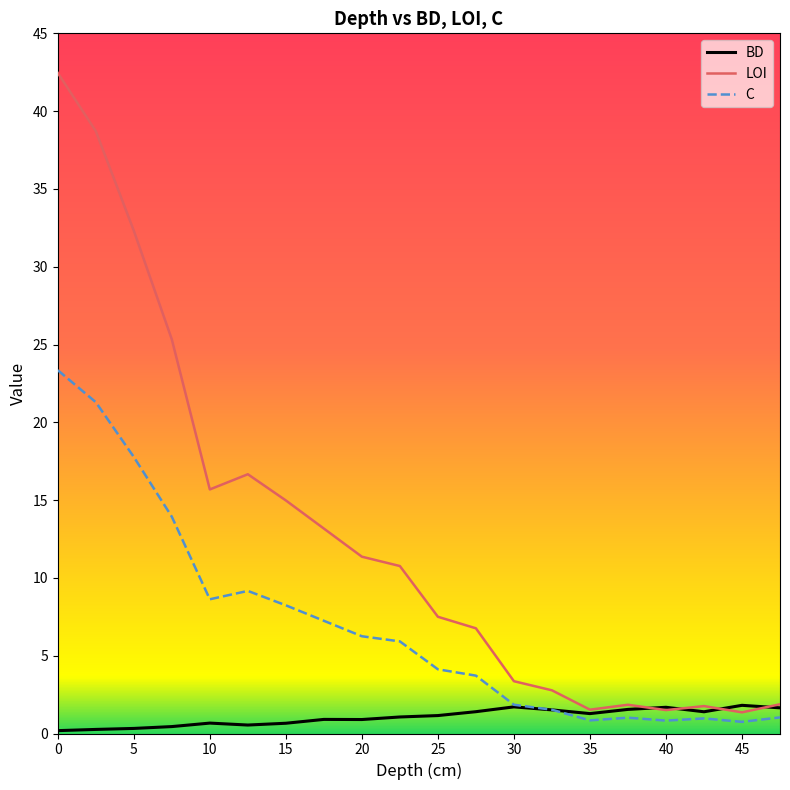

Which series has the widest spread of values?

LOI